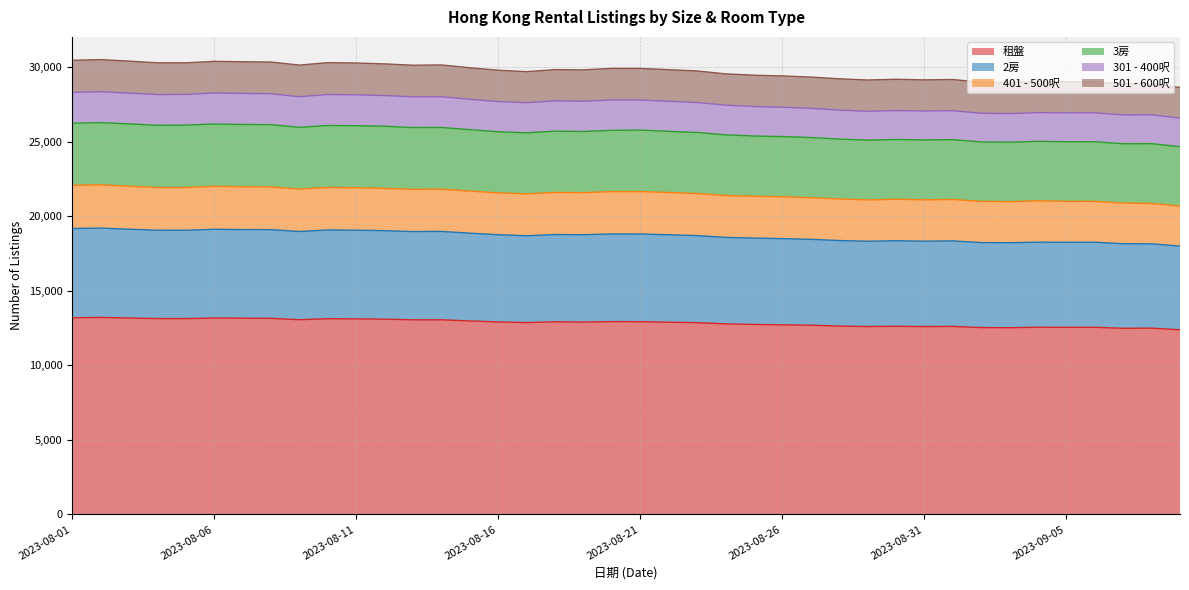

The value of 租盤 at 2023-08-06 is 20223. True or false?

False